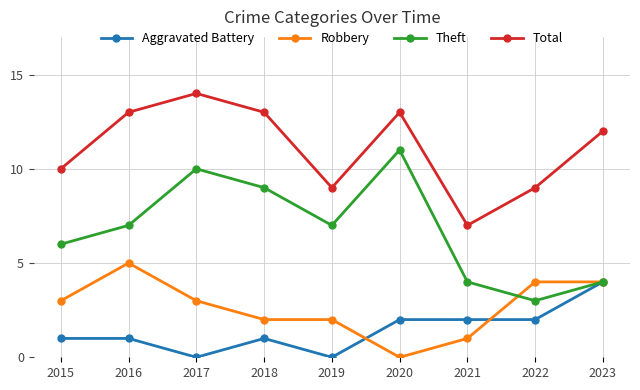

How many lines are shown in the chart?

4